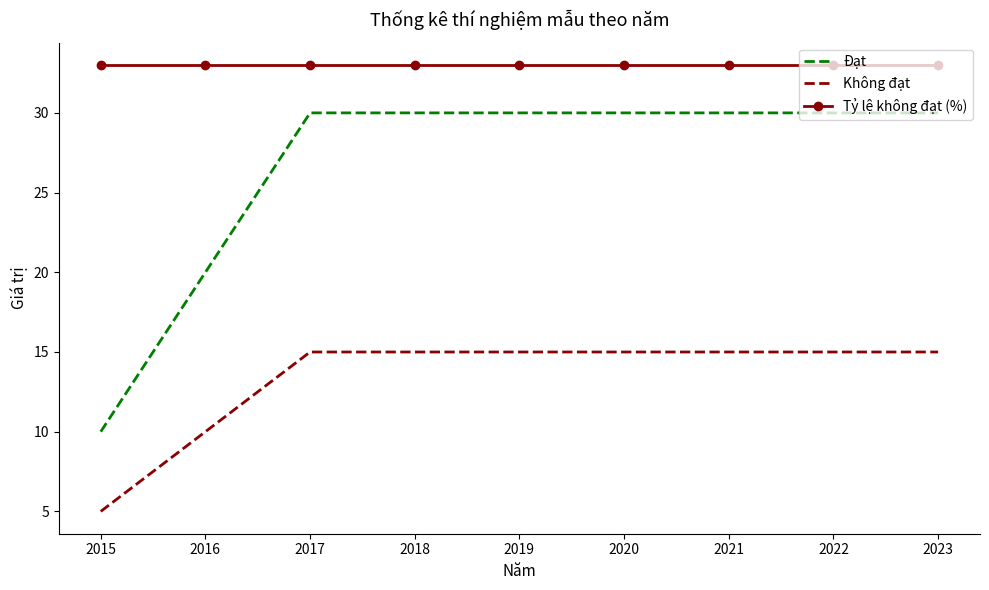

What is the difference between the highest and lowest values at 2023?

18